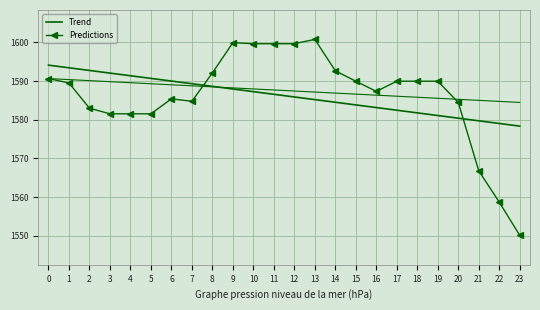

List the series in order of their peak value, lowest first.

Trend, Predictions